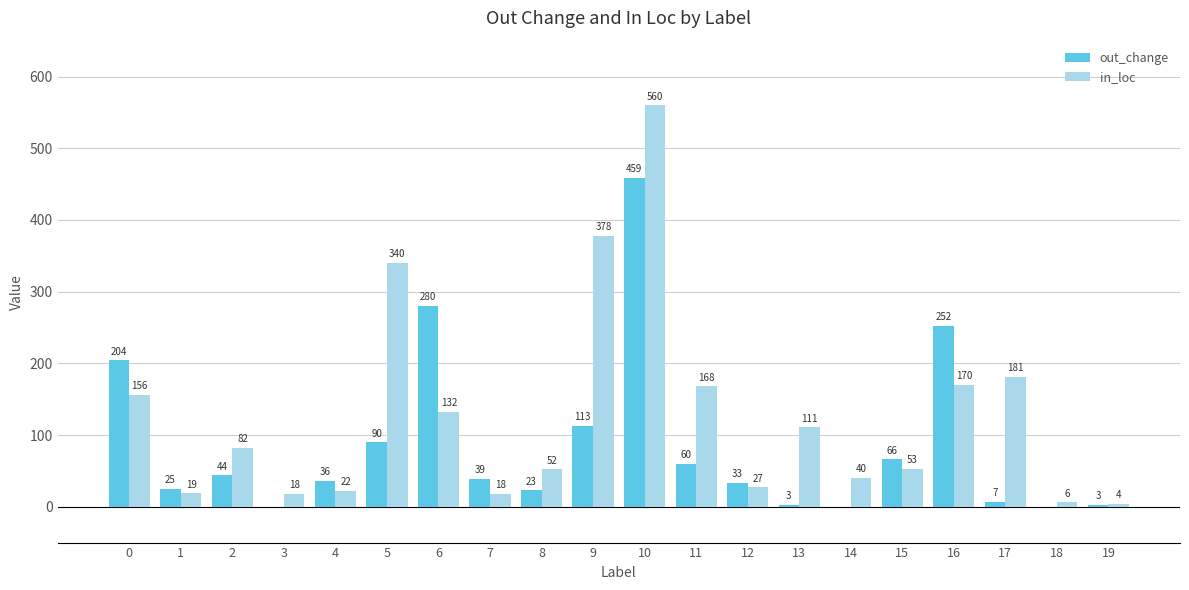

The value of in_loc at 3 is 18. True or false?

True